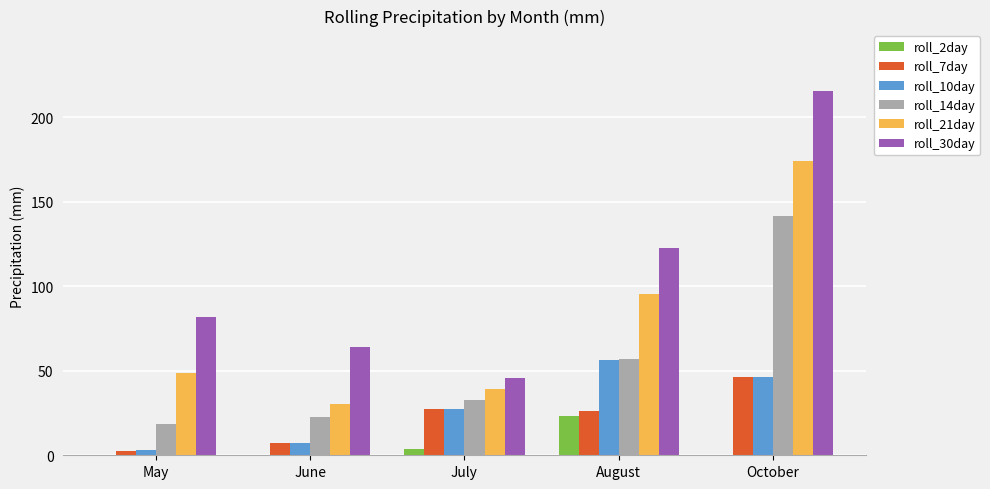

Which category has the highest value across all series?

October